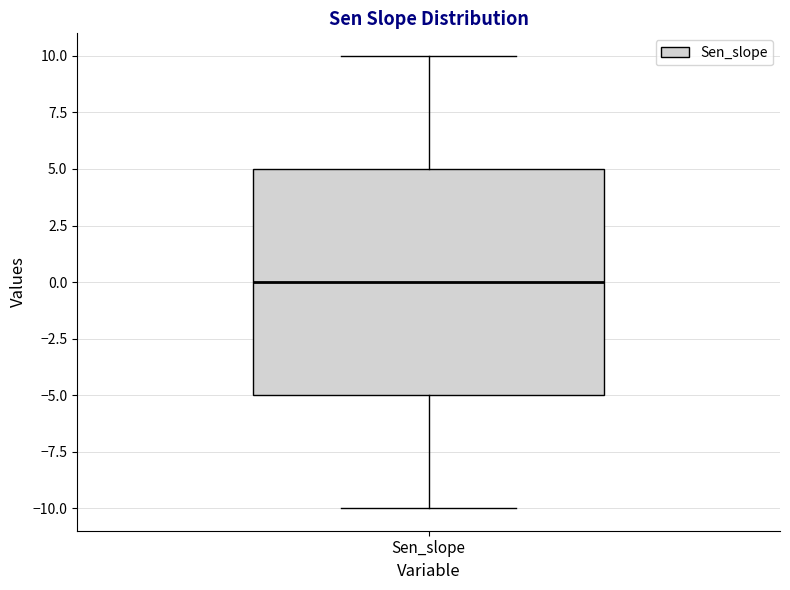

Read this box plot against the y-axis: the position of the median line, the range covered by the box, and the ends of both whiskers. The values are not printed on the chart, so give them approximately, as read against the axis.

median 0, box -5 to 5, whiskers -10 to 10